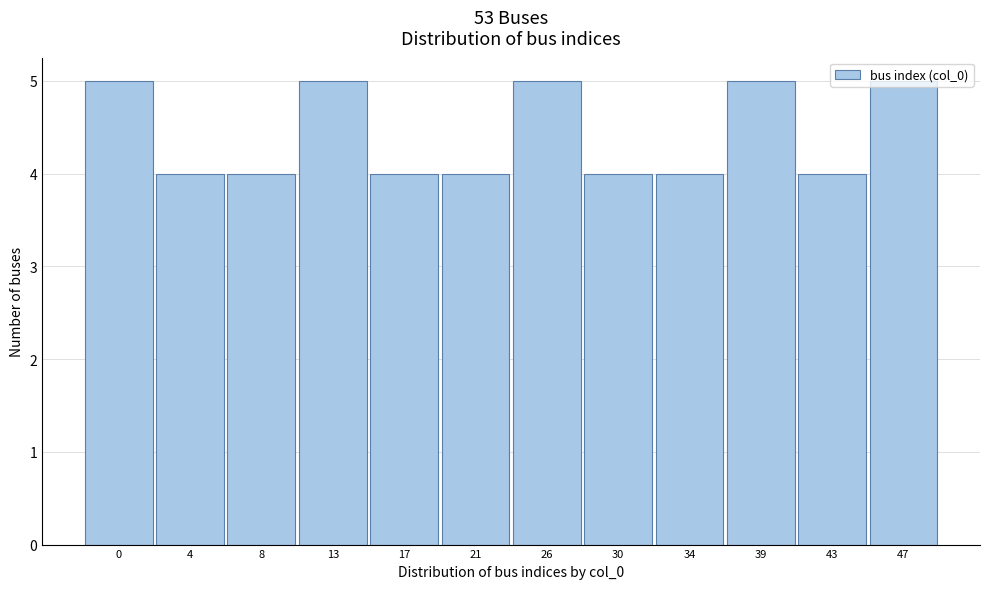

What is the value of the 6th bar from the left?

4